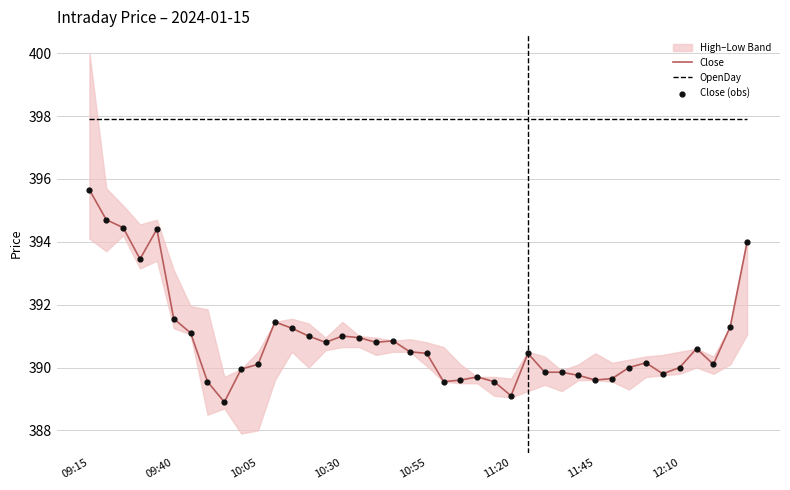

True or false: Close and OpenDay intersect in this chart.

False